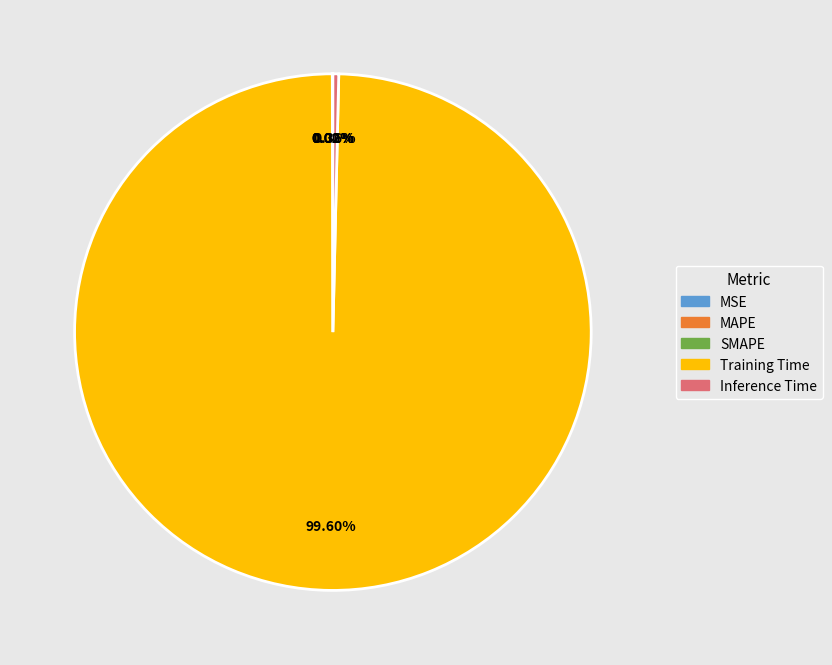

Which slice is the largest?

Training Time